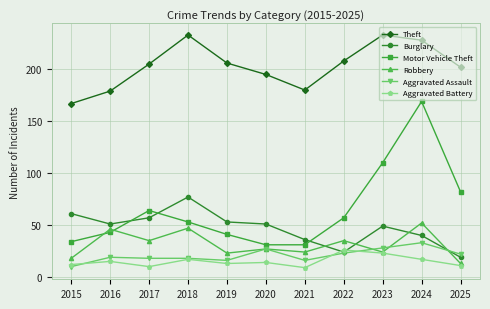

True or false: Theft and Robbery intersect in this chart.

False